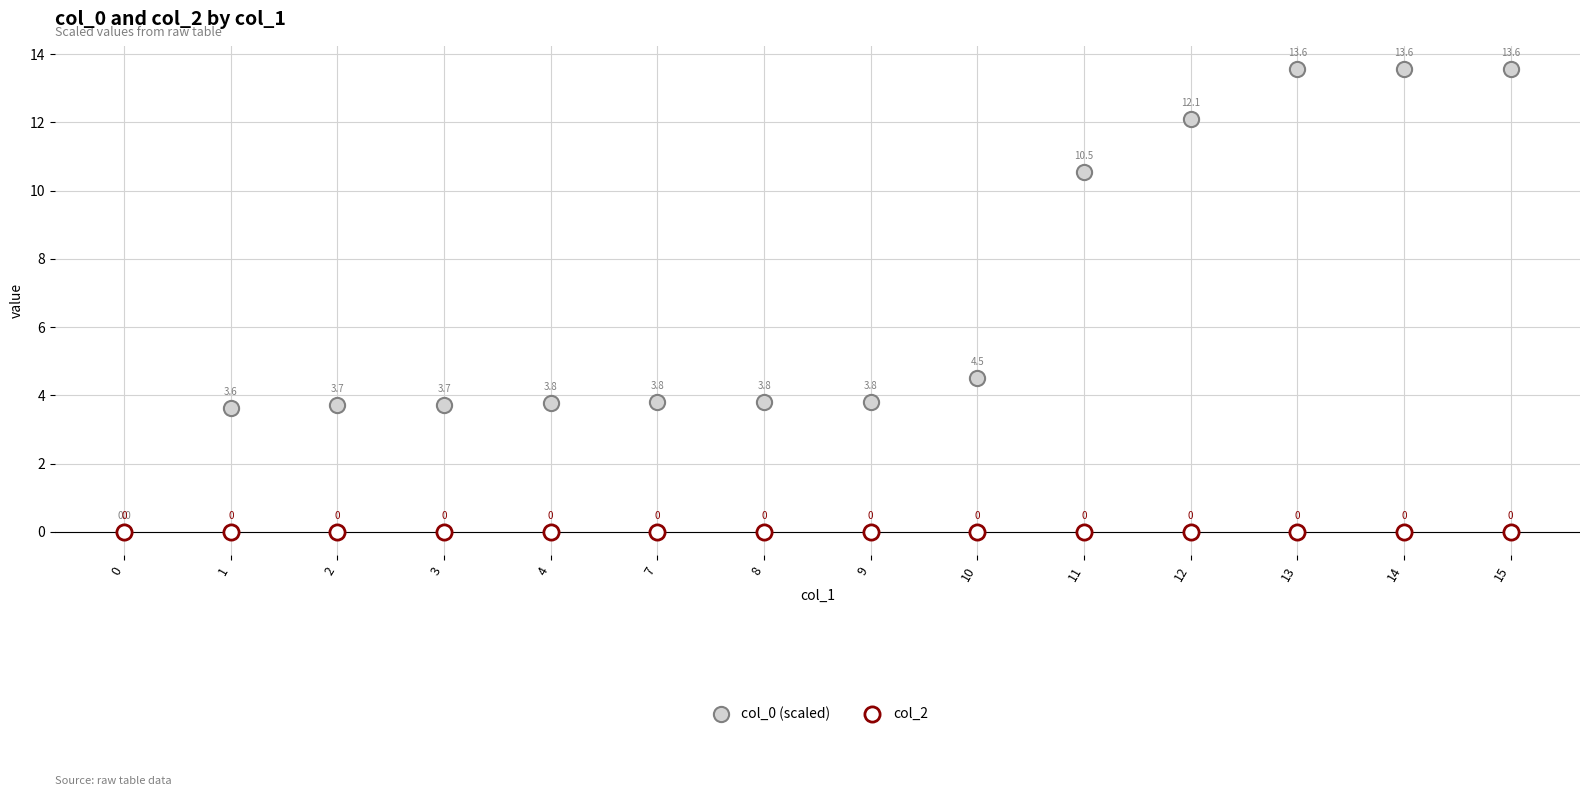

In the col_0 (scaled) series, what Y value is closest to 6?

4.5